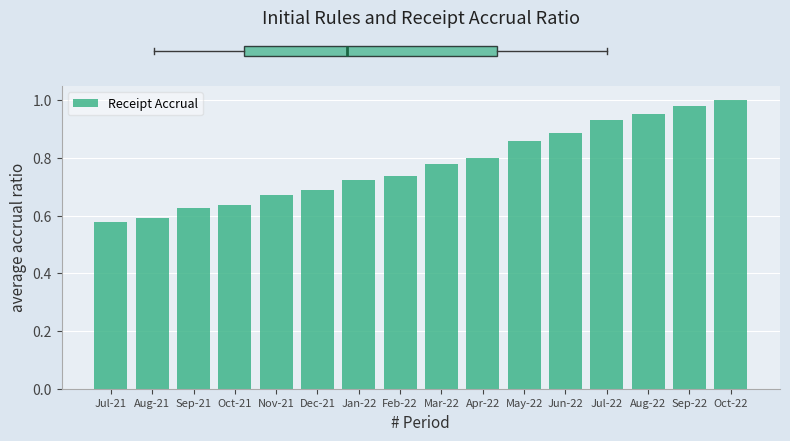

Is it true that the value at Oct-21 is 0.3?

False